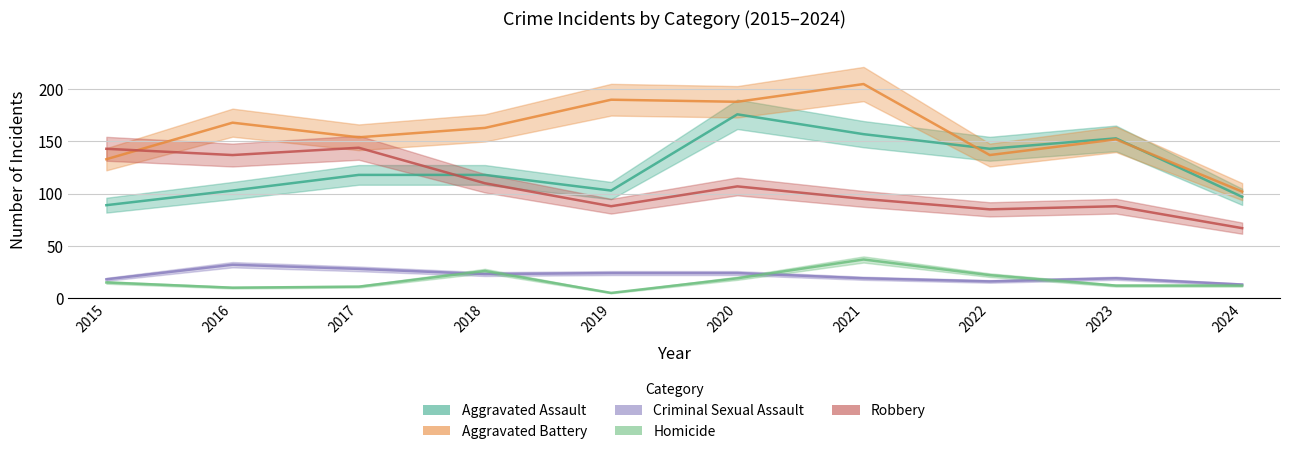

What is the total value across all series at 2017?

455